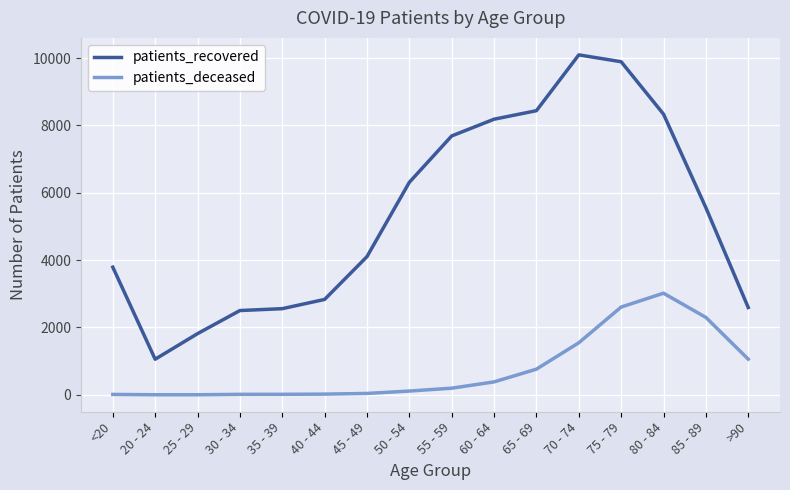

True or false: patients_deceased and patients_recovered intersect in this chart.

False